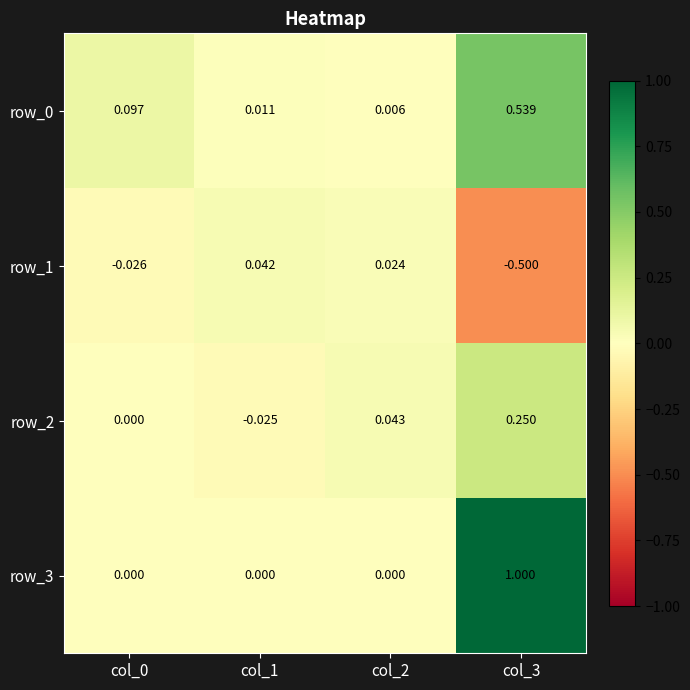

What is the greatest value displayed?

1.0